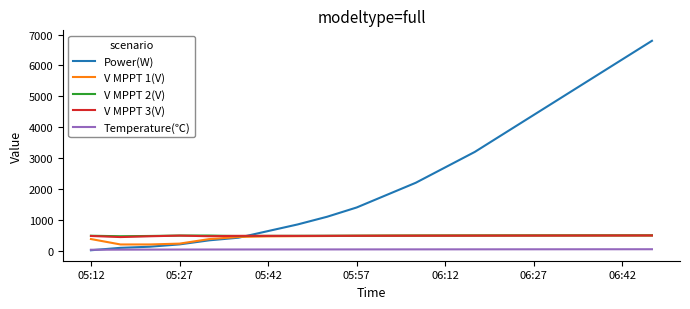

Which series has the widest spread of values?

Power(W)